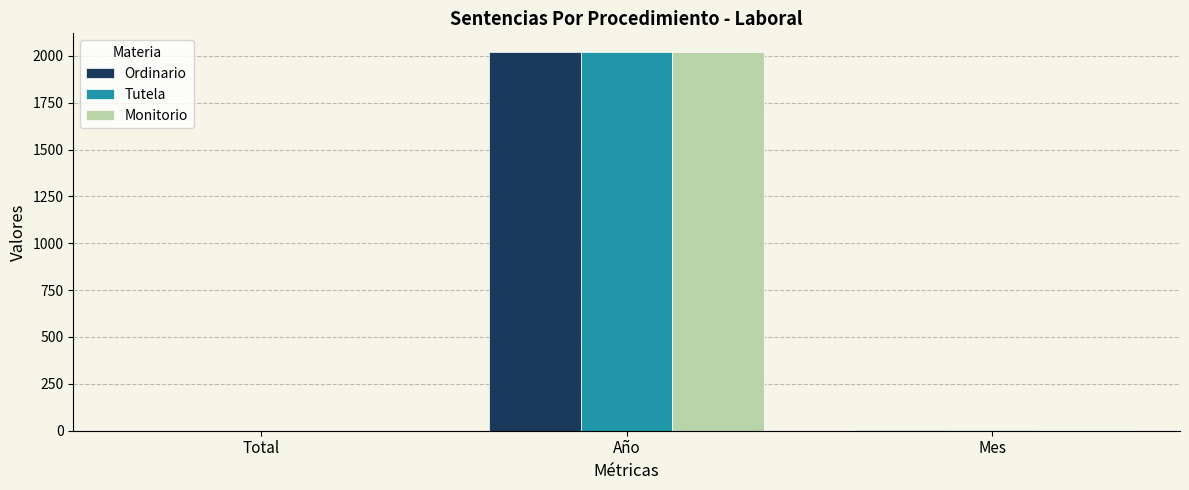

What is the maximum value for Monitorio?

2019